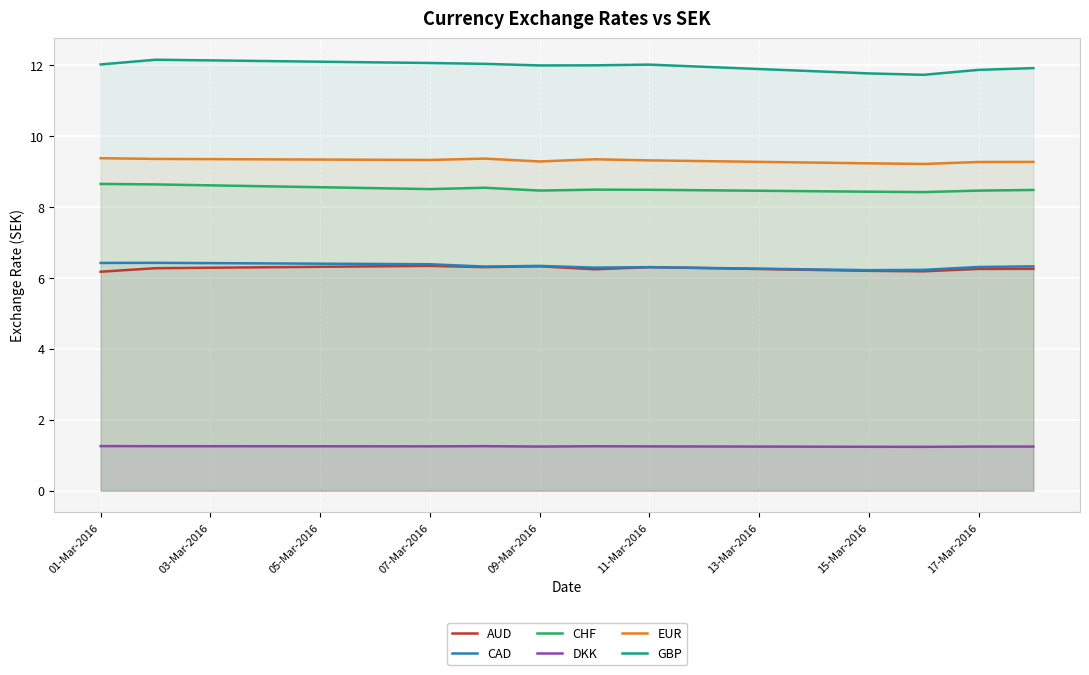

How many lines are shown in the chart?

6